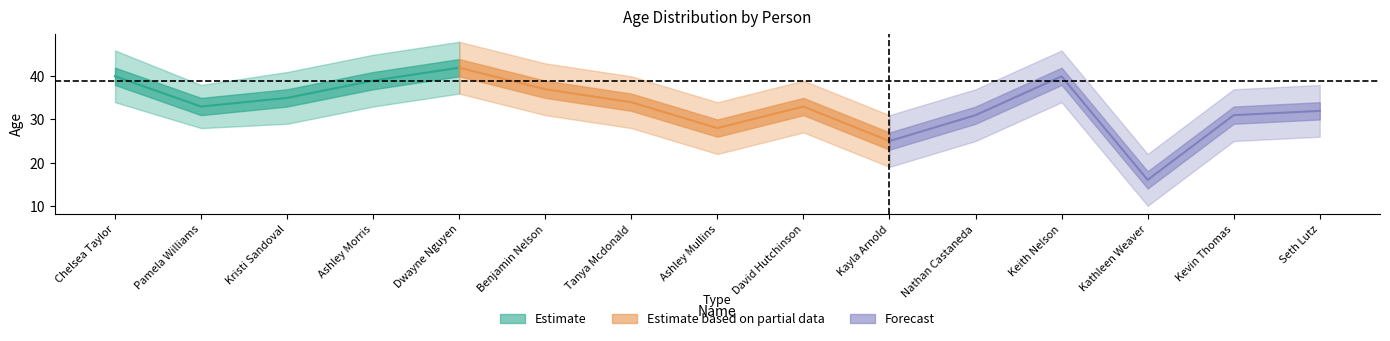

The Age_upper series shows 15 at Kathleen Weaver. True or false?

False